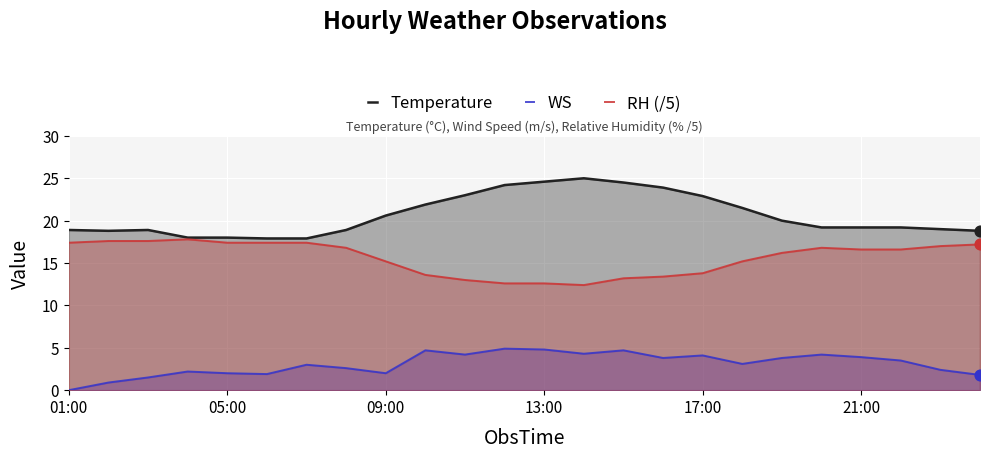

Which series has the largest total across all categories?

Temperature